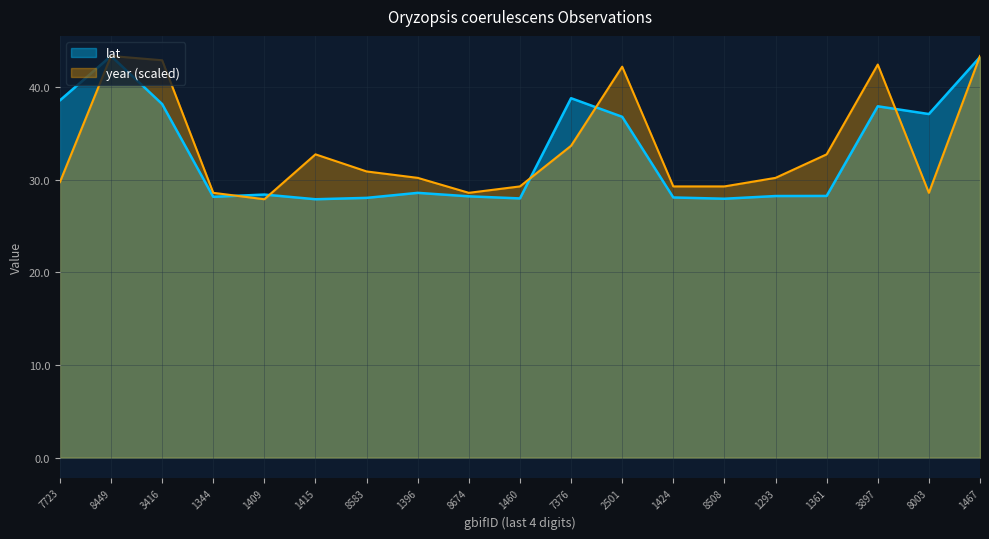

Which series has the largest total across all categories?

year (scaled)